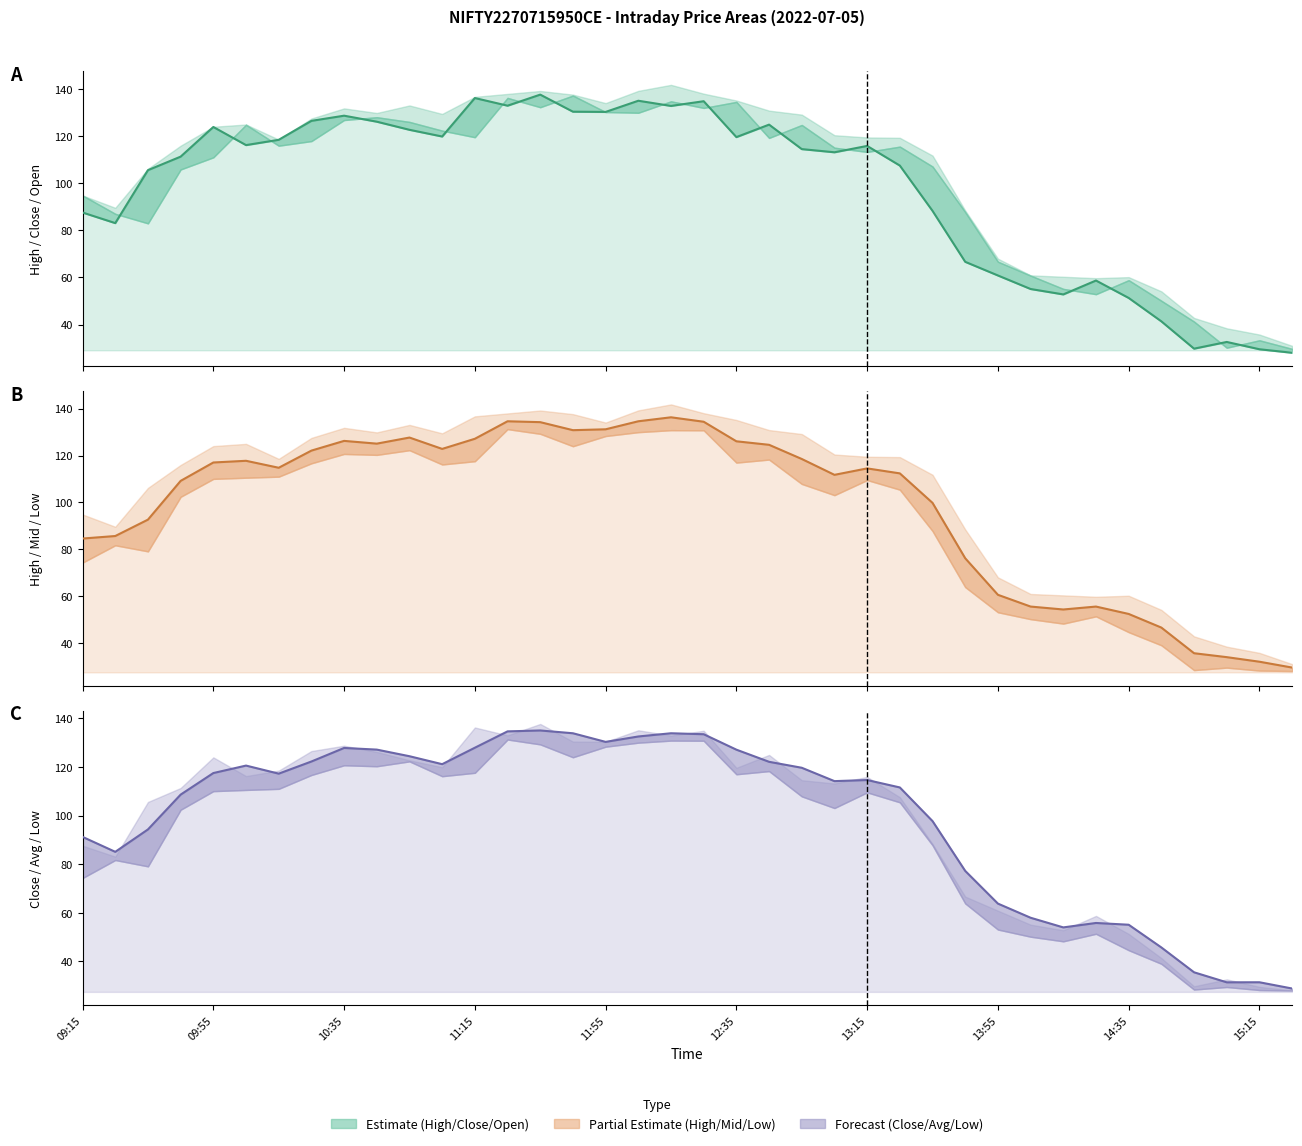

What is the value of the close point at the 18th from the left?

135.1